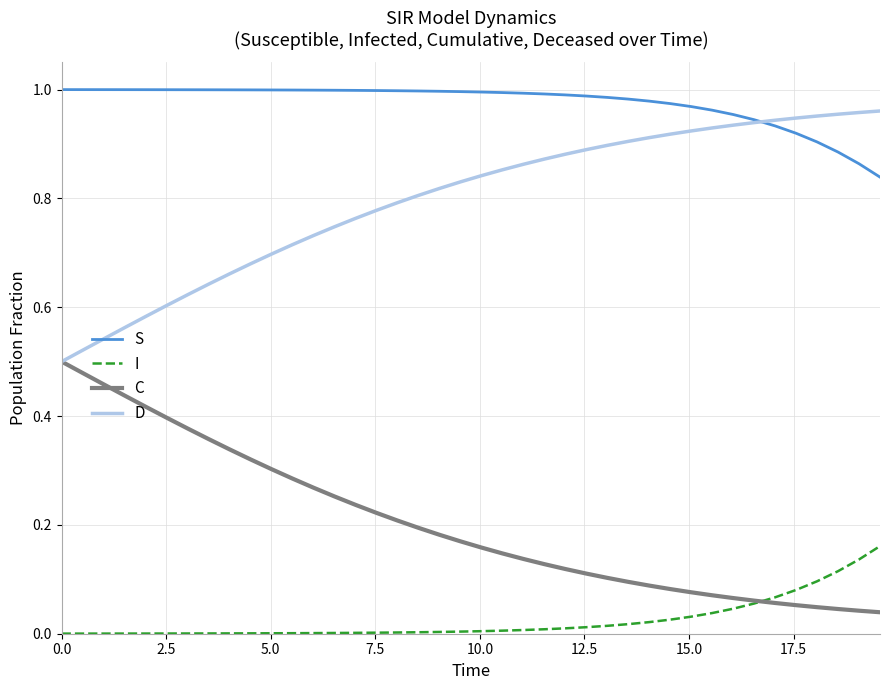

Rank the series by their average value, from highest to lowest.

S, D, C, I